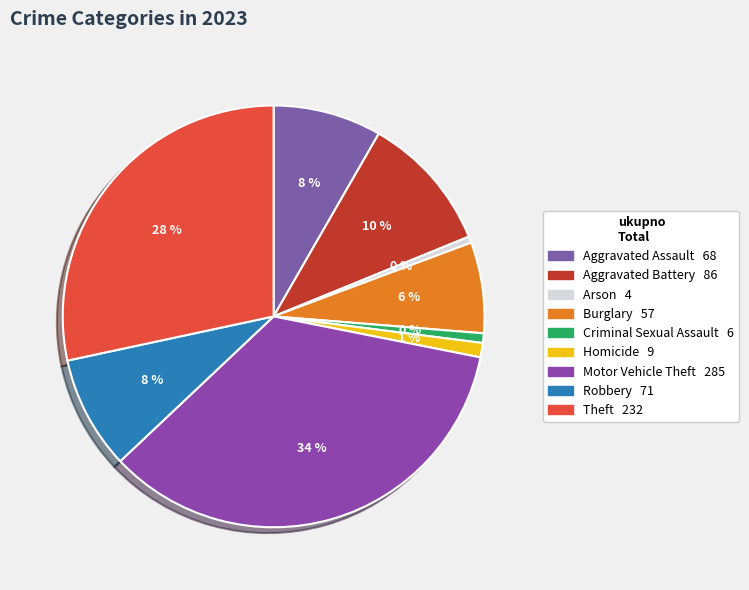

Approximately how many times larger is the value at Theft compared to Aggravated Battery?

2.7